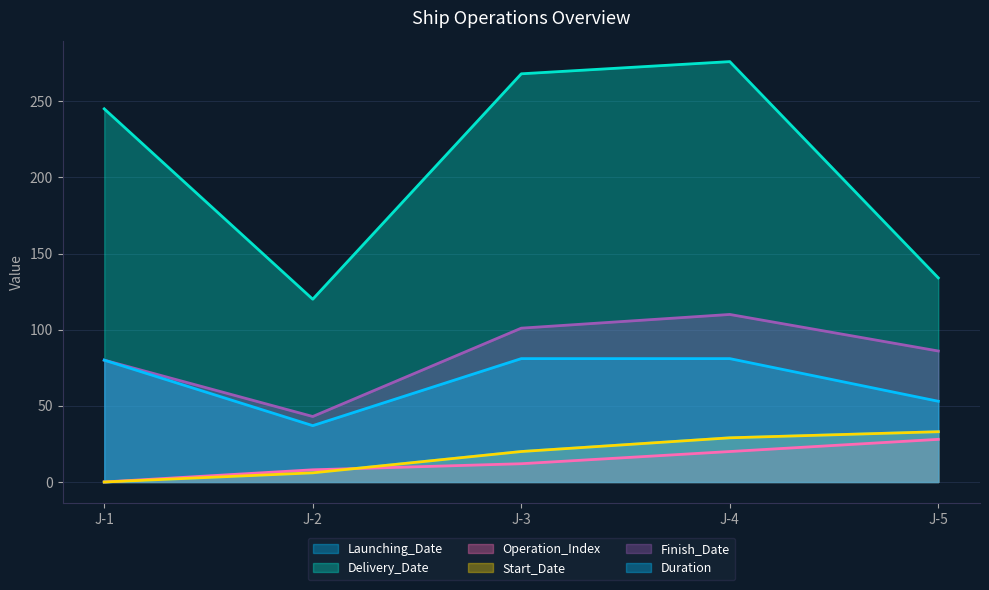

Which series changed the most between J-3 and J-5?

Delivery_Date